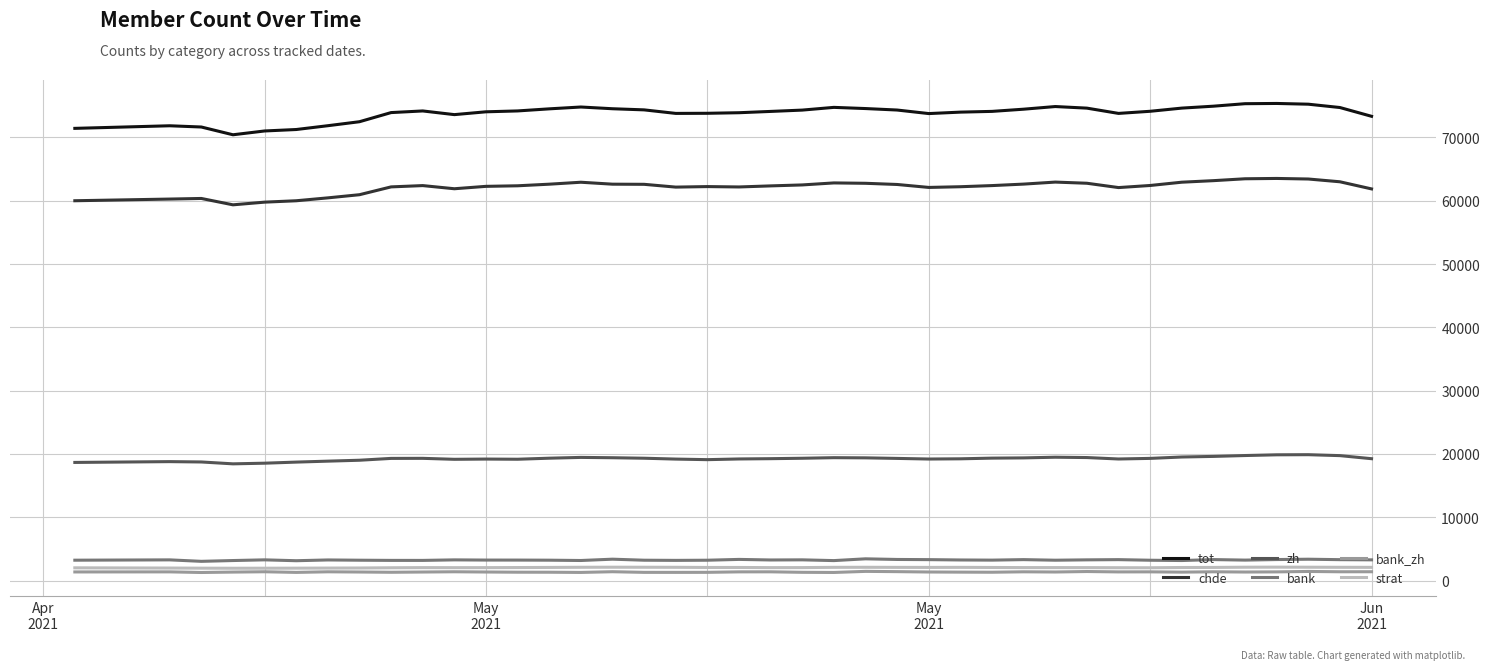

Which series has the largest range (max minus min)?

tot